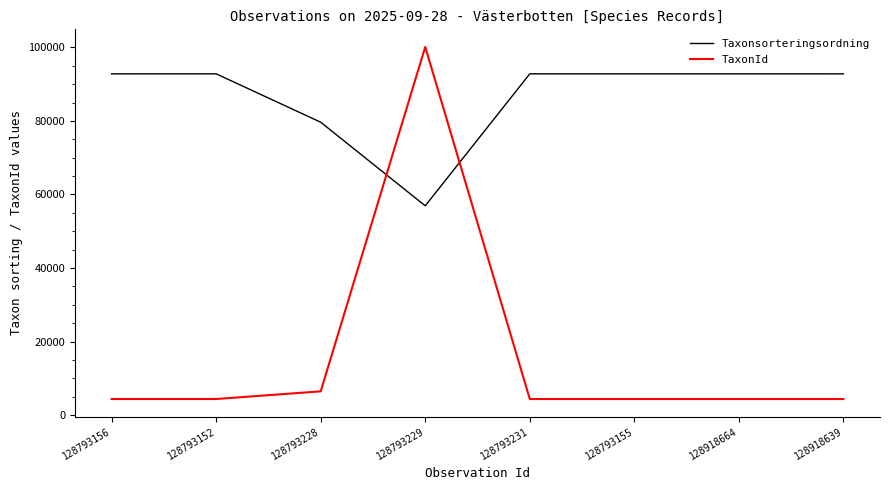

What is the difference between the maximum and minimum values in the TaxonId series?

95776